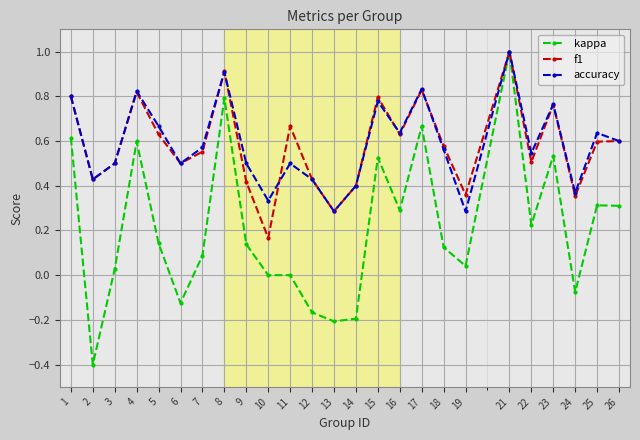

The value of f1 at 8 is 0.9. True or false?

True